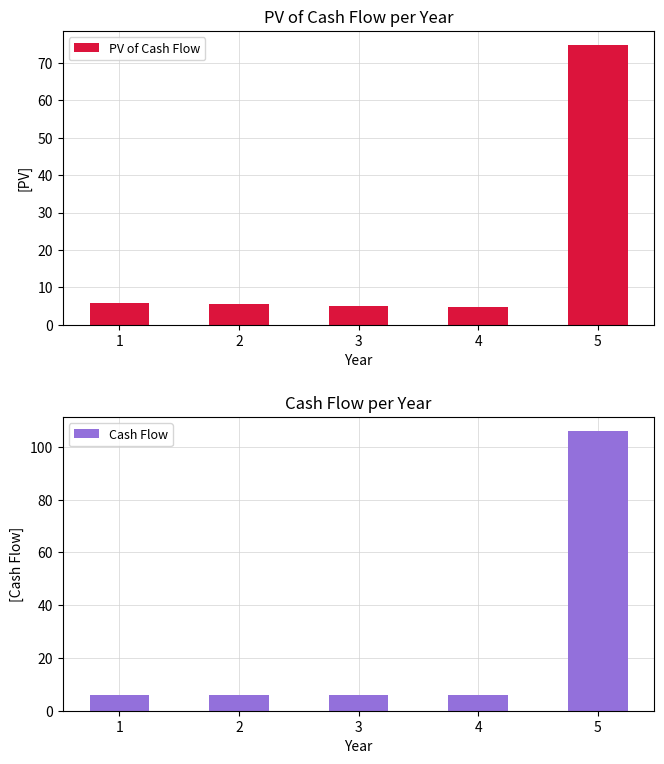

Which category has the highest value in the PV of Cash Flow series?

5